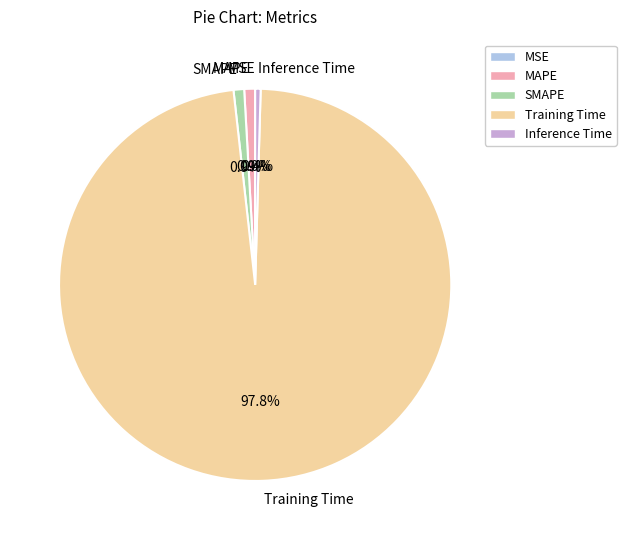

Combined, do Training Time and MAPE account for over 50%?

Yes